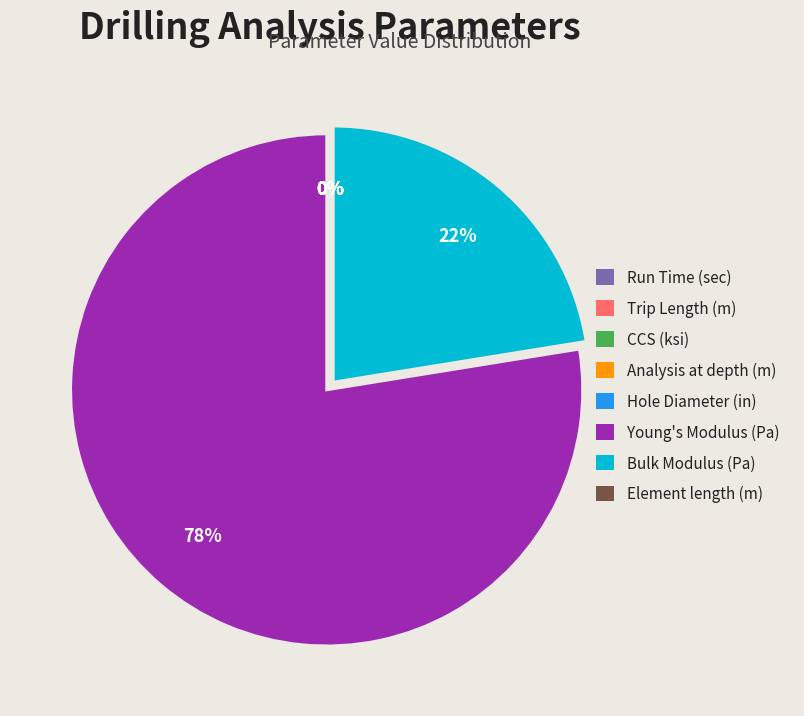

To the nearest percent, what is the combined percentage of Young's Modulus (Pa) and Hole Diameter (in)?

78%